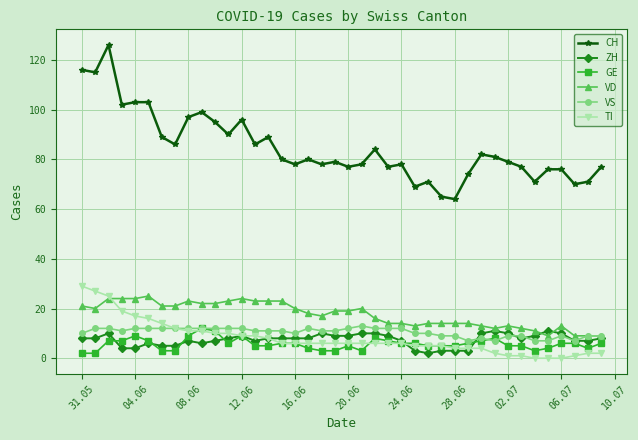

Which series has the largest total across all categories?

CH